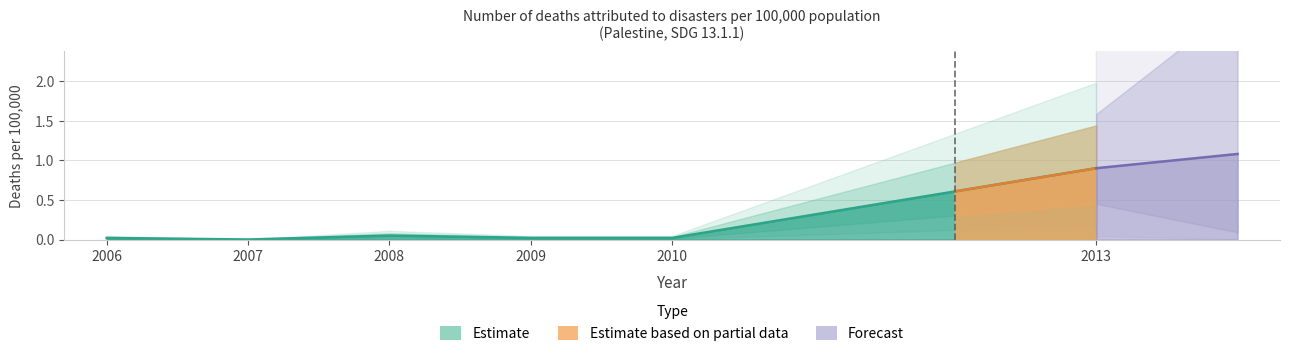

Reading left to right, extract all data points from this chart.

2006=0.0	2007=0.0	2008=0.1	2009=0.0	2010=0.0	2013=0.9